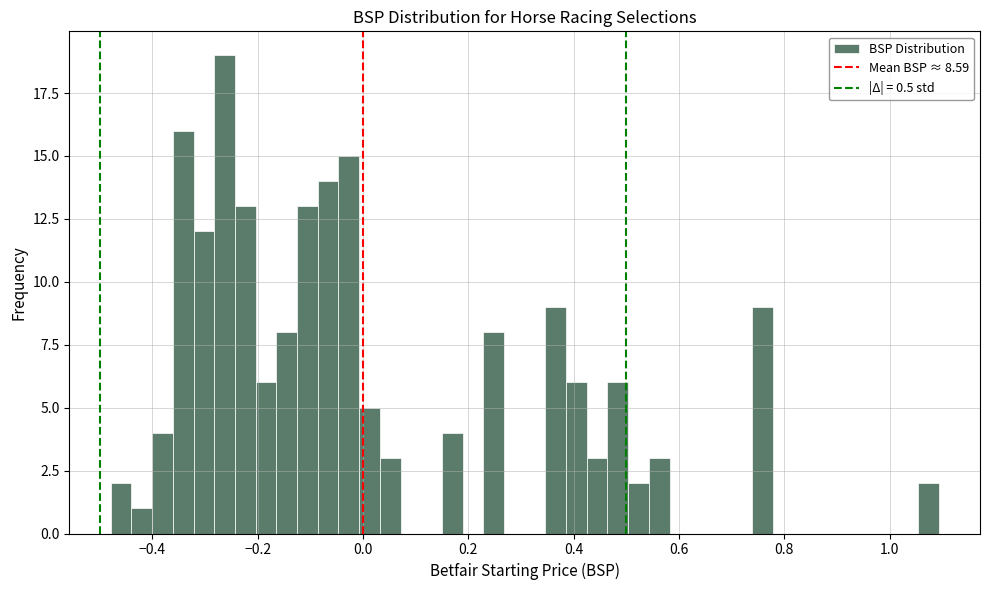

Around what value on the x-axis is the tallest bar? Give the approximate position of its centre, as read against the axis.

-0.26